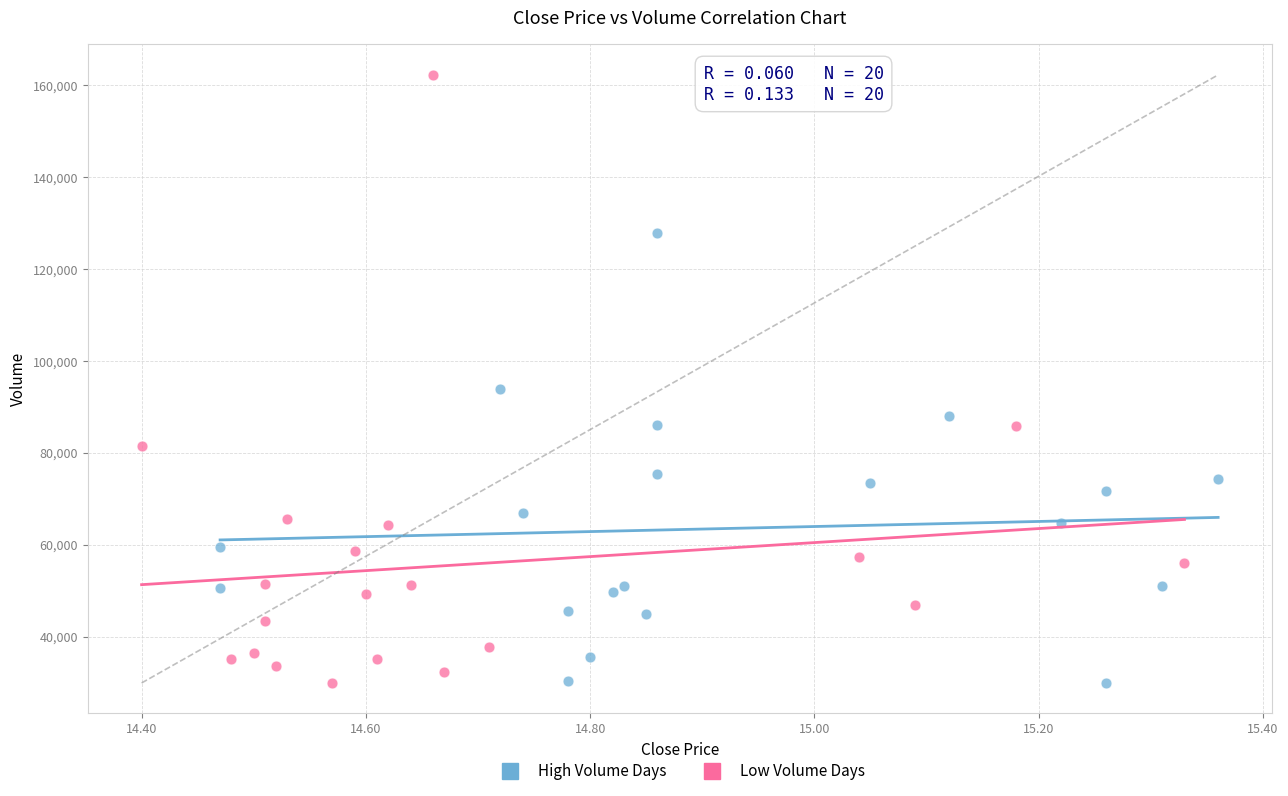

Which series reaches the maximum Y coordinate?

Low Volume Days